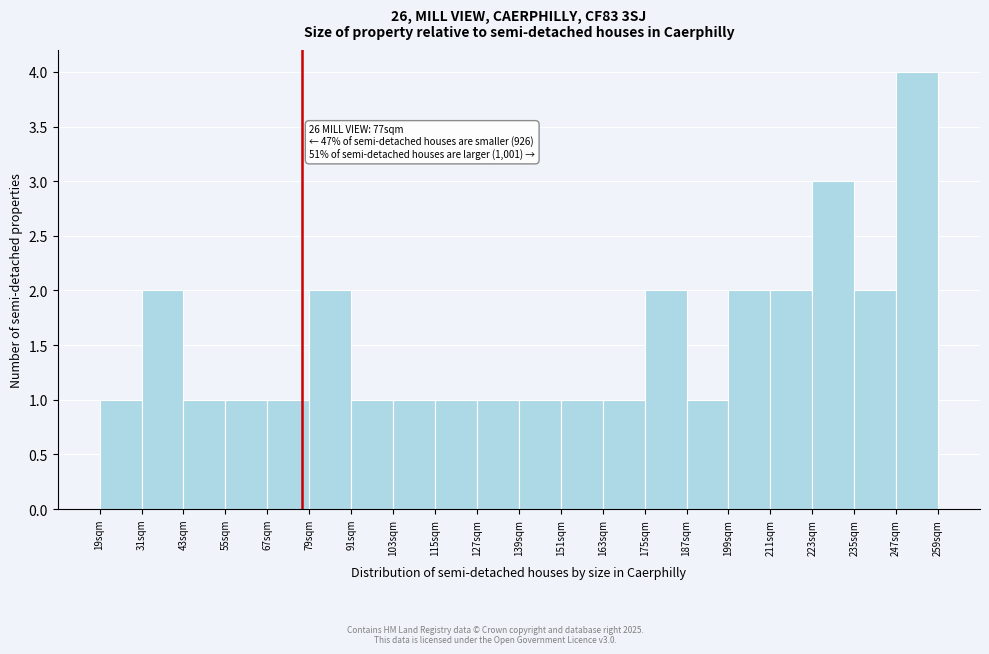

Which range on the x-axis has the tallest bar?

247 to 259